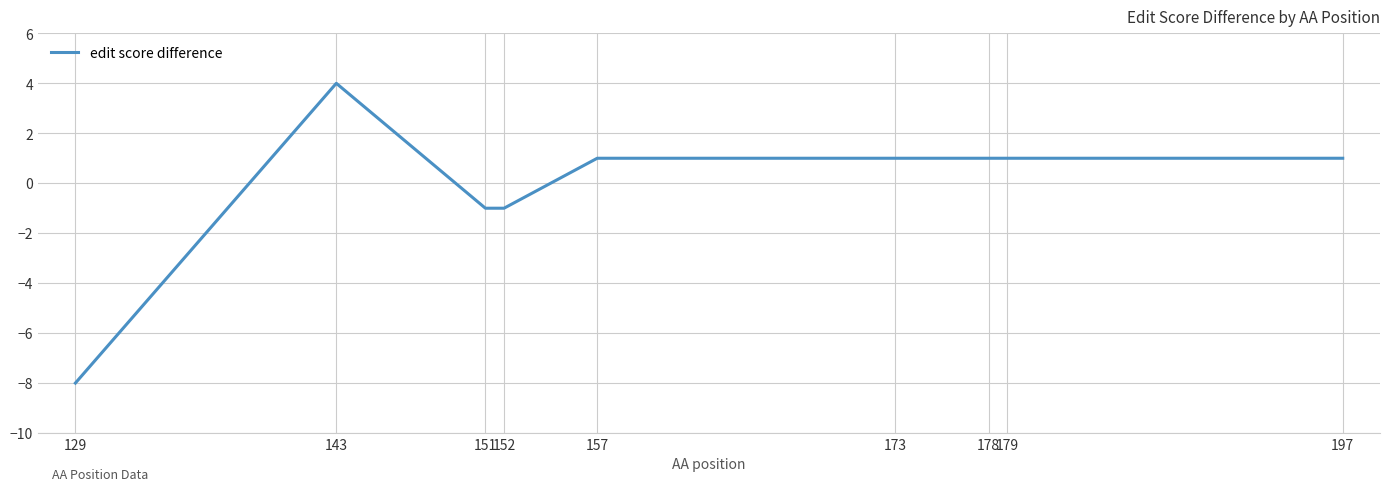

Which category has the highest value across all series?

143